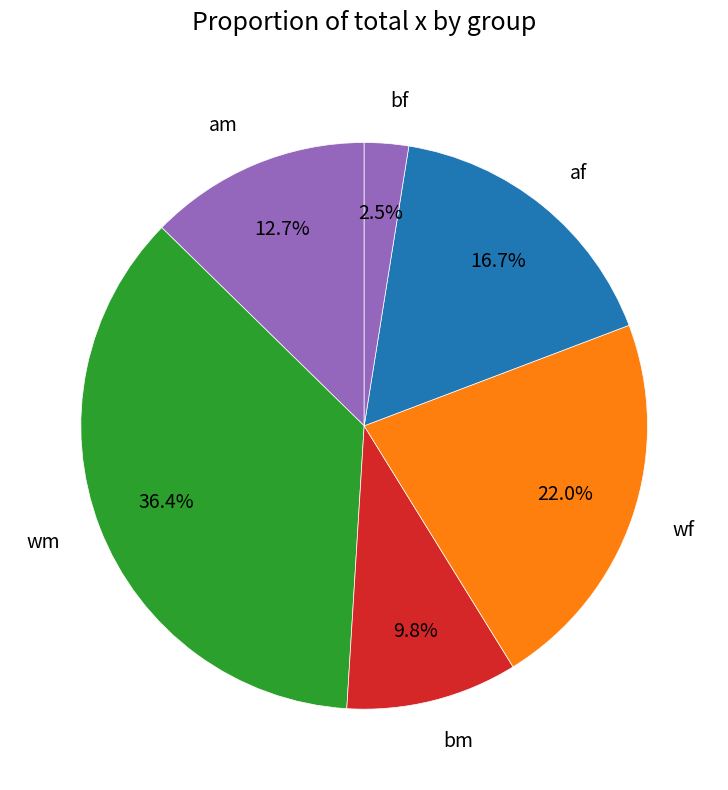

What portion of the pie excludes af?

83.3%